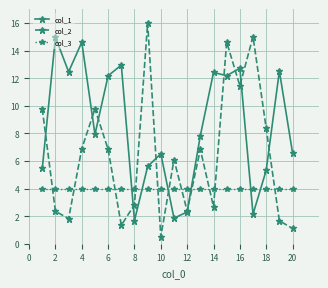

Which series has the largest total across all categories?

col_1